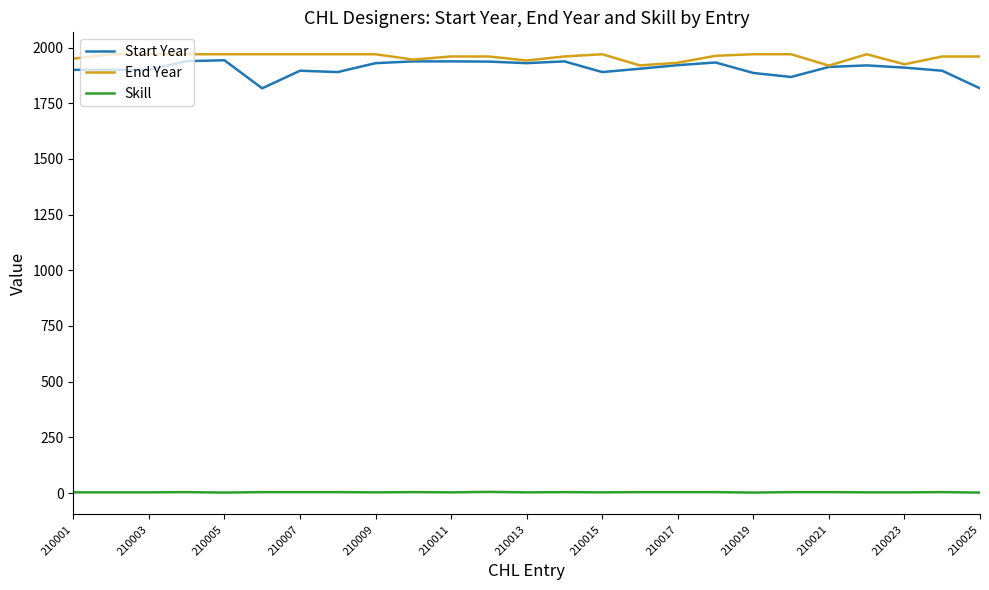

What is the highest value of the End Year series?

1970